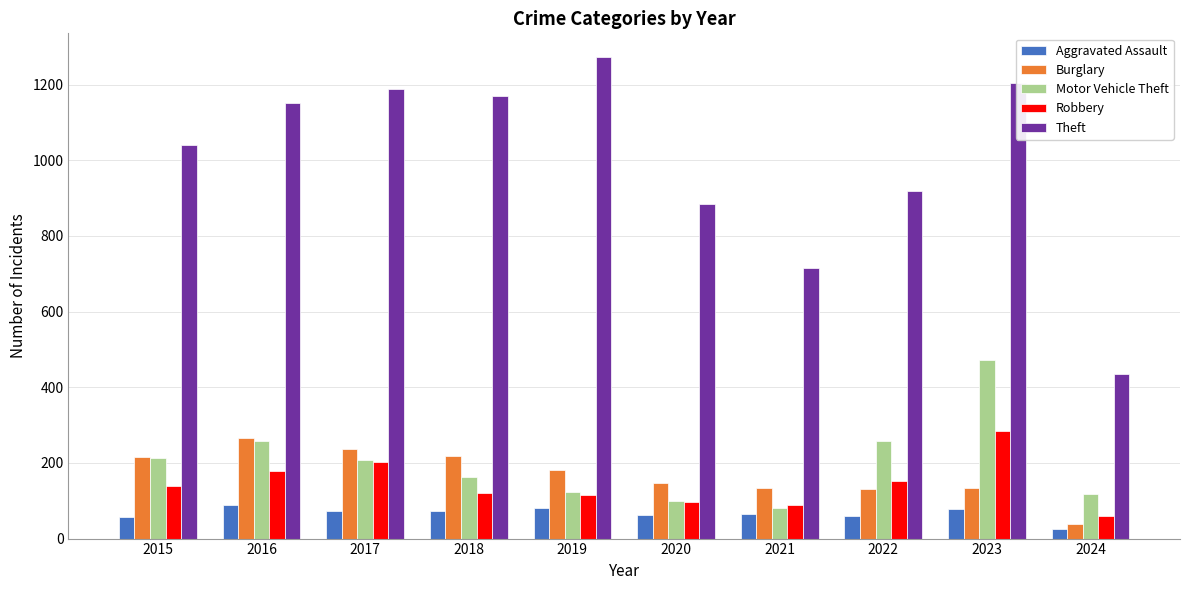

How many bars are there in each group?

5